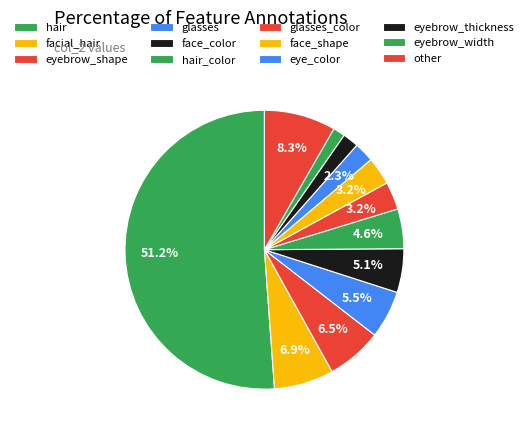

How many slices are in this pie chart?

12